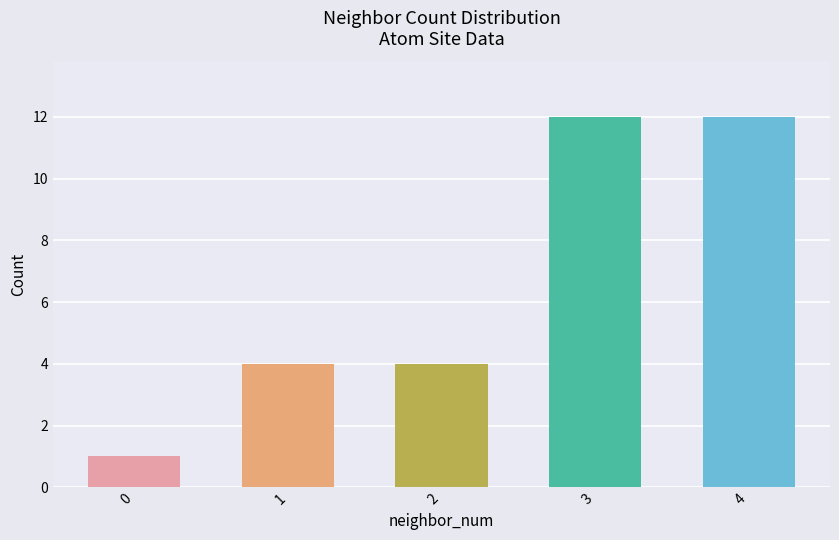

What is the change in value from 0 to 2?

+3